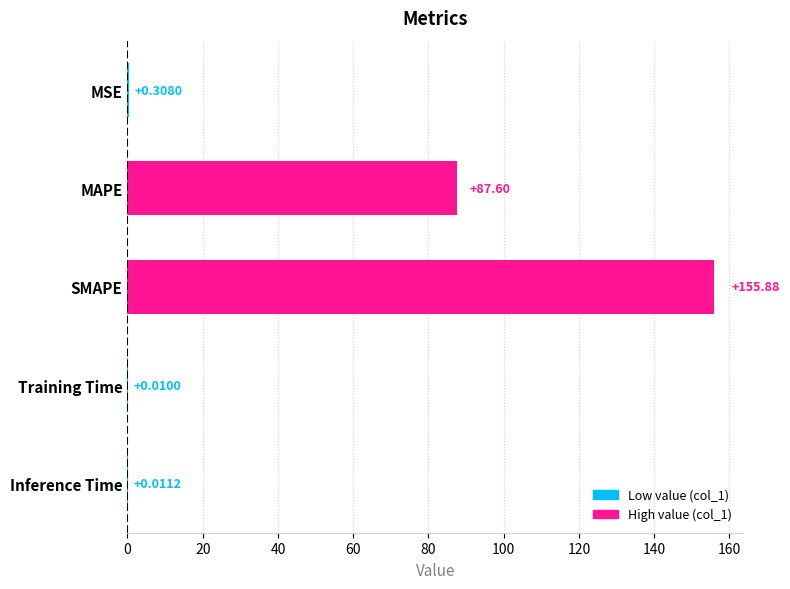

What is the change in value from MSE to MAPE?

+87.3